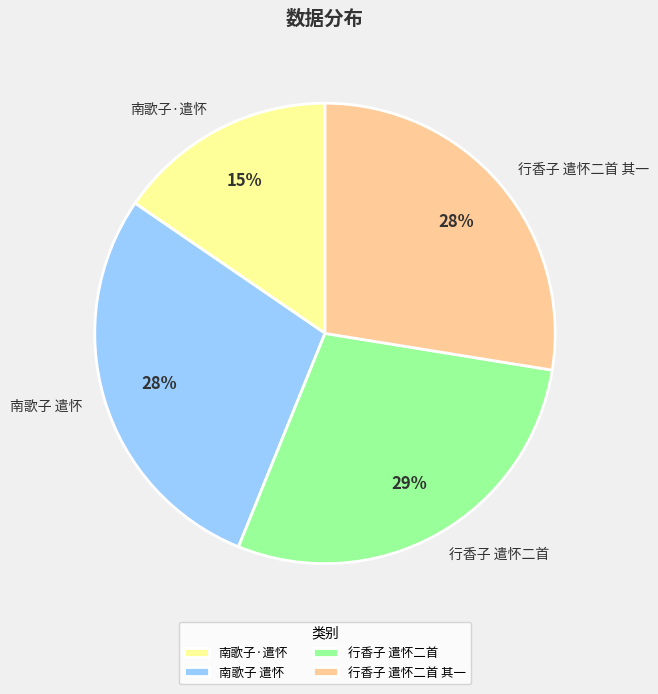

What percentage is the 行香子 遣怀二首 slice, to the nearest percent?

29%